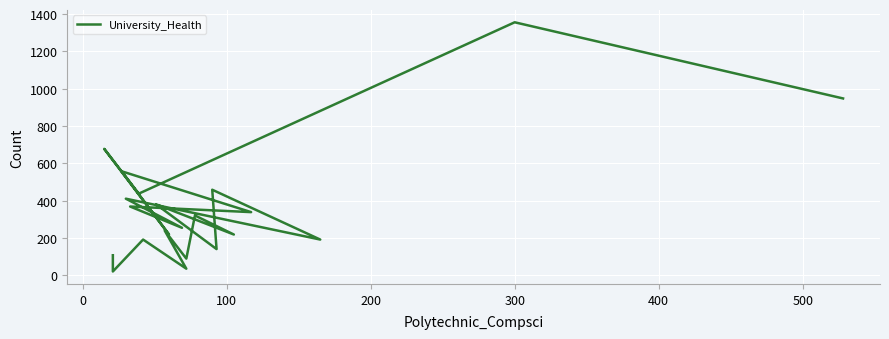

How many data points are less than 321?

11